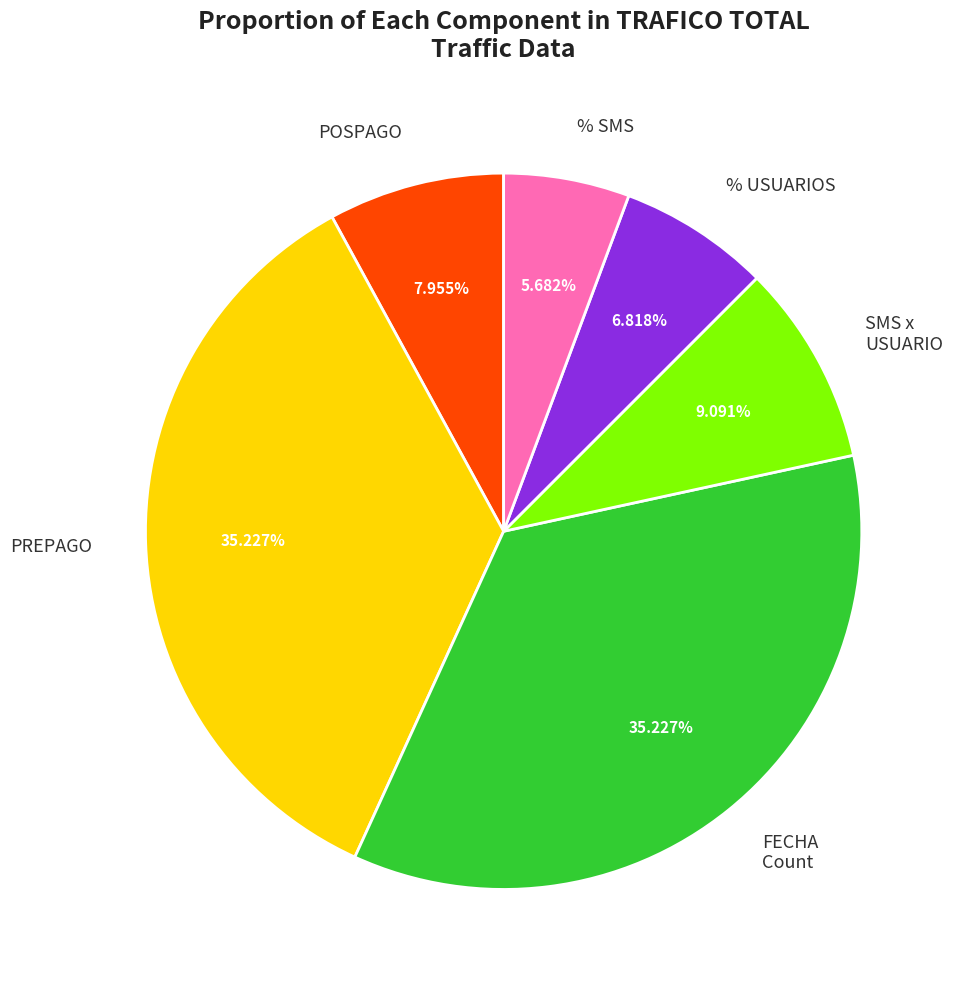

The SMS x USUARIO slice represents 9% of the pie. True or false?

True